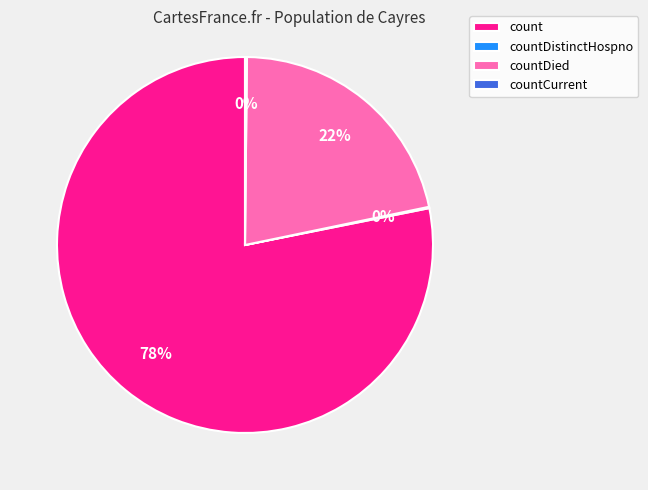

Do countDied and count together represent more than half of the pie?

Yes